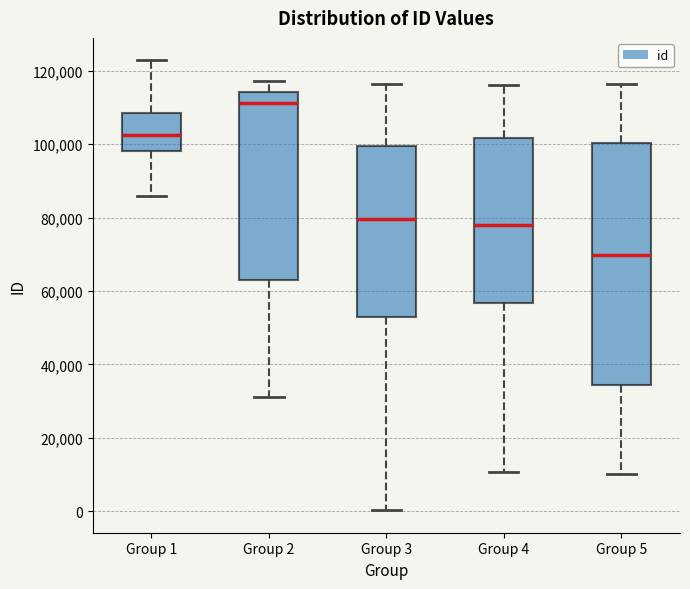

Which box's median line is the lowest?

Group 5